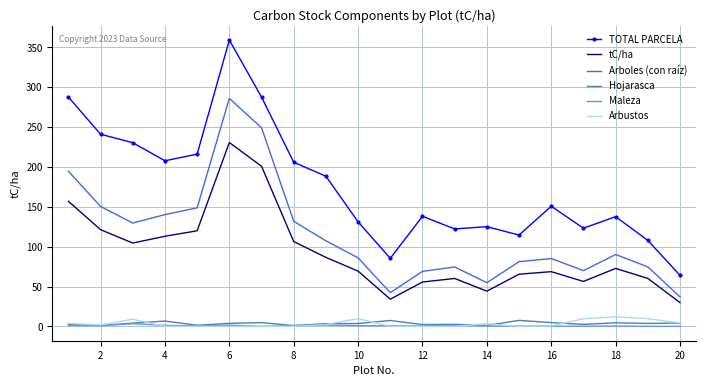

Rank the series by their maximum value, from lowest to highest.

Maleza, Hojarasca, Arbustos, tC/ha, Arboles (con raíz), TOTAL PARCELA